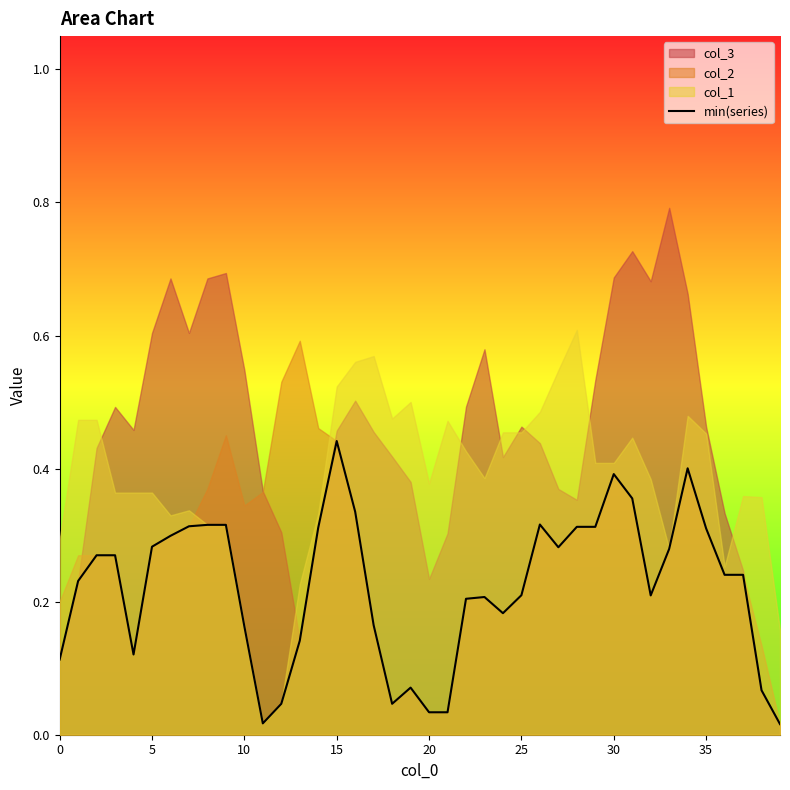

True or false: the data shows 0.1 at 19.

False